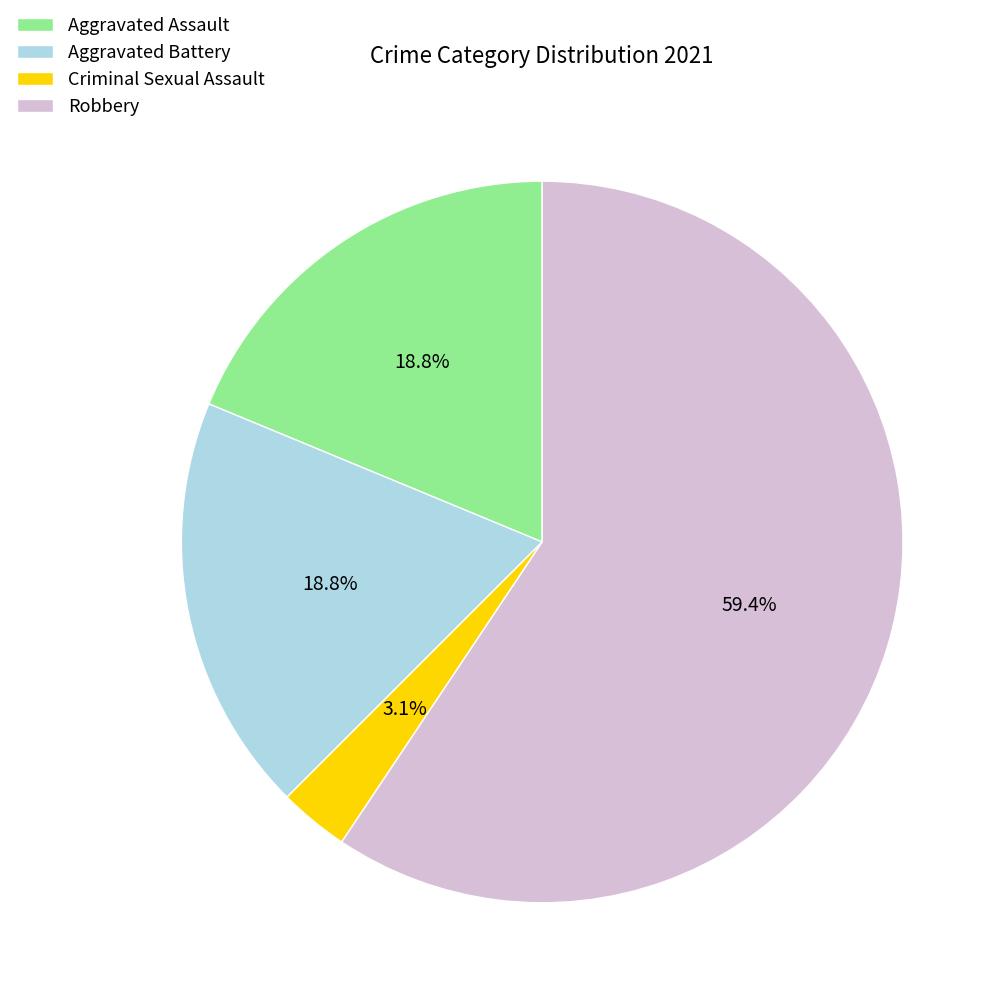

Does any single category account for the majority?

Yes